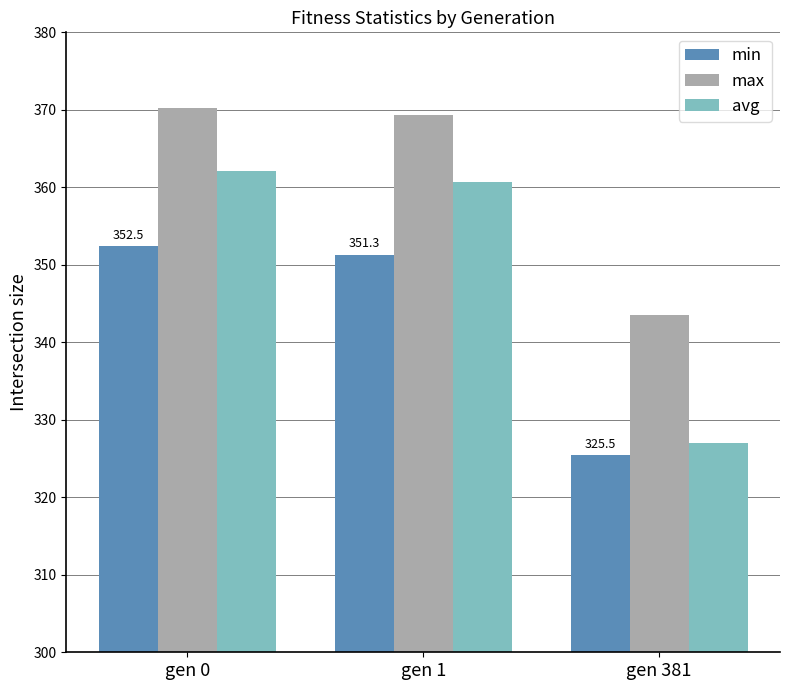

At which label is min closest to 338?

gen 381